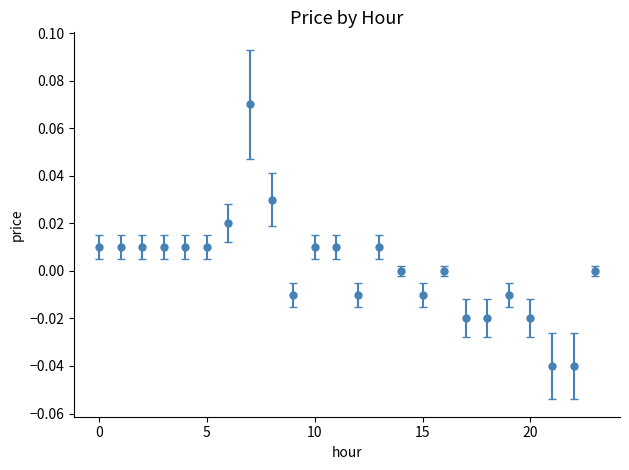

True or false: there are more than 0 points higher than both neighbors.

True